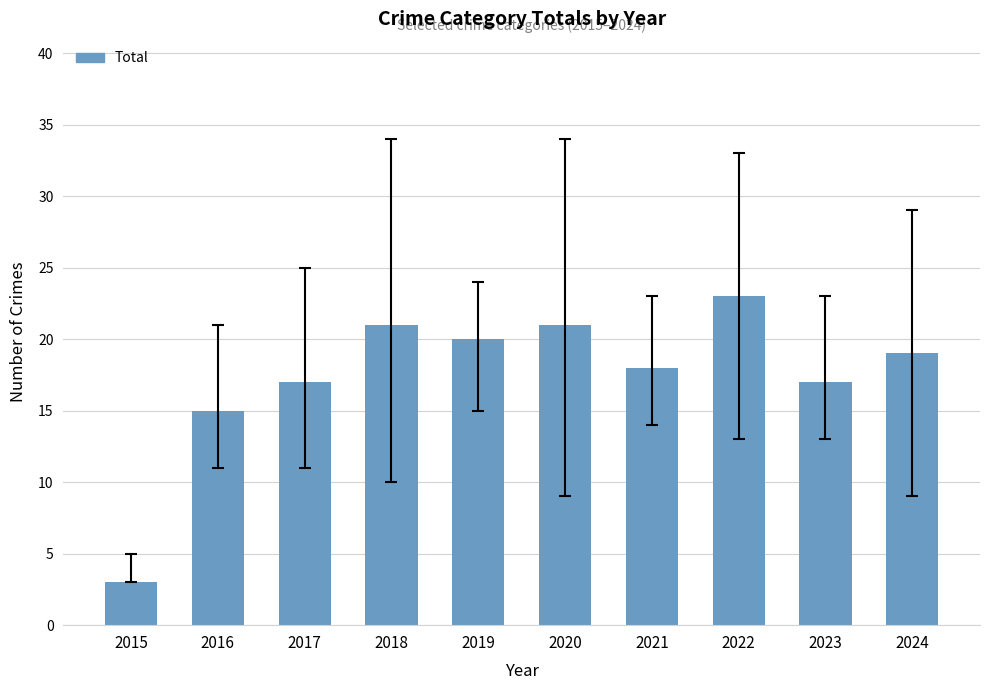

Are the bars grouped side by side (vs. stacked)?

No